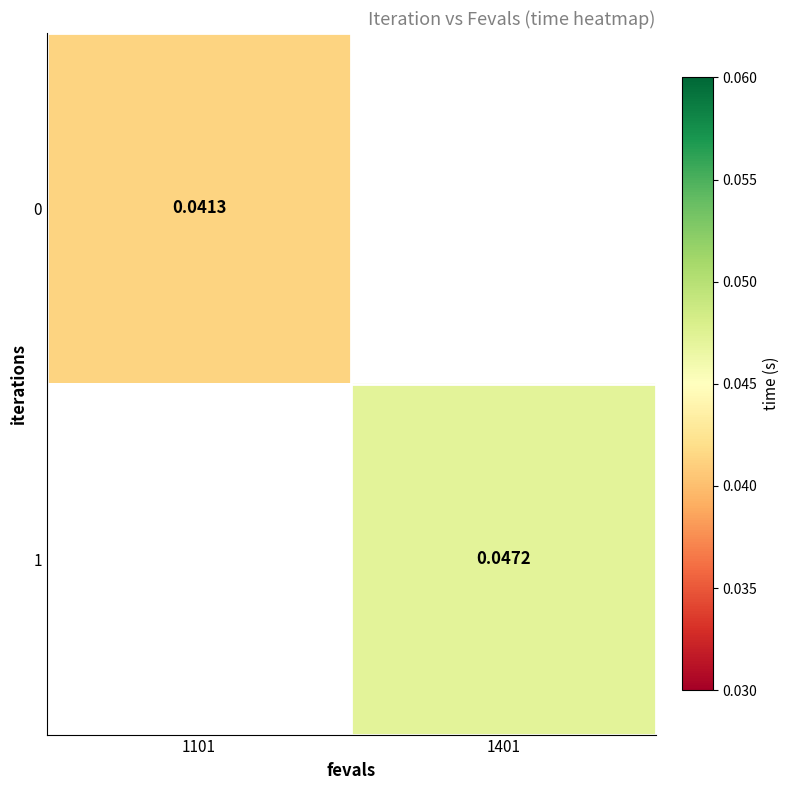

Is the value of 1 at 1401 greater than the value of 0 at 1101?

Yes